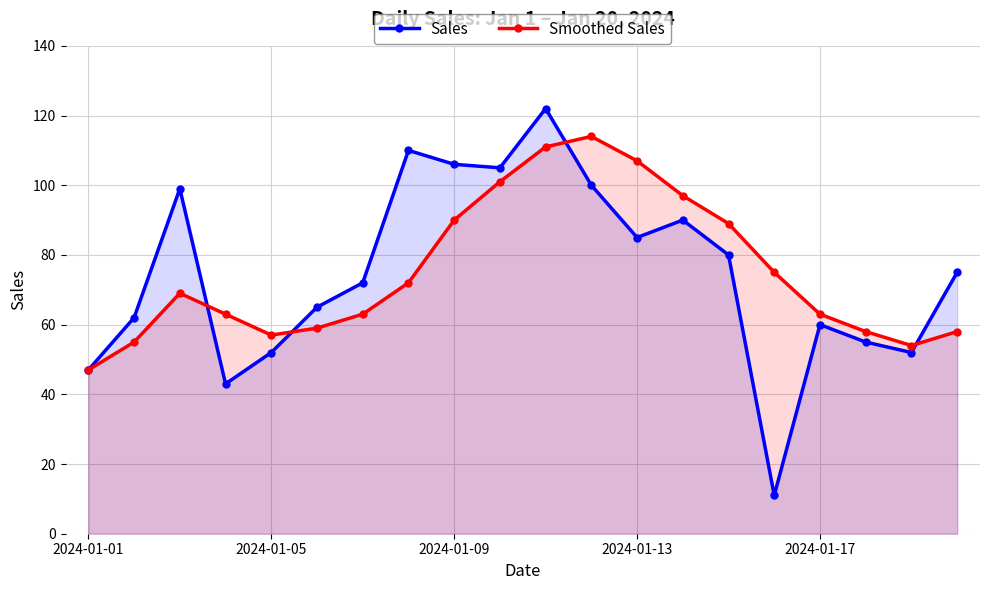

What is the maximum value for Smoothed Sales?

114